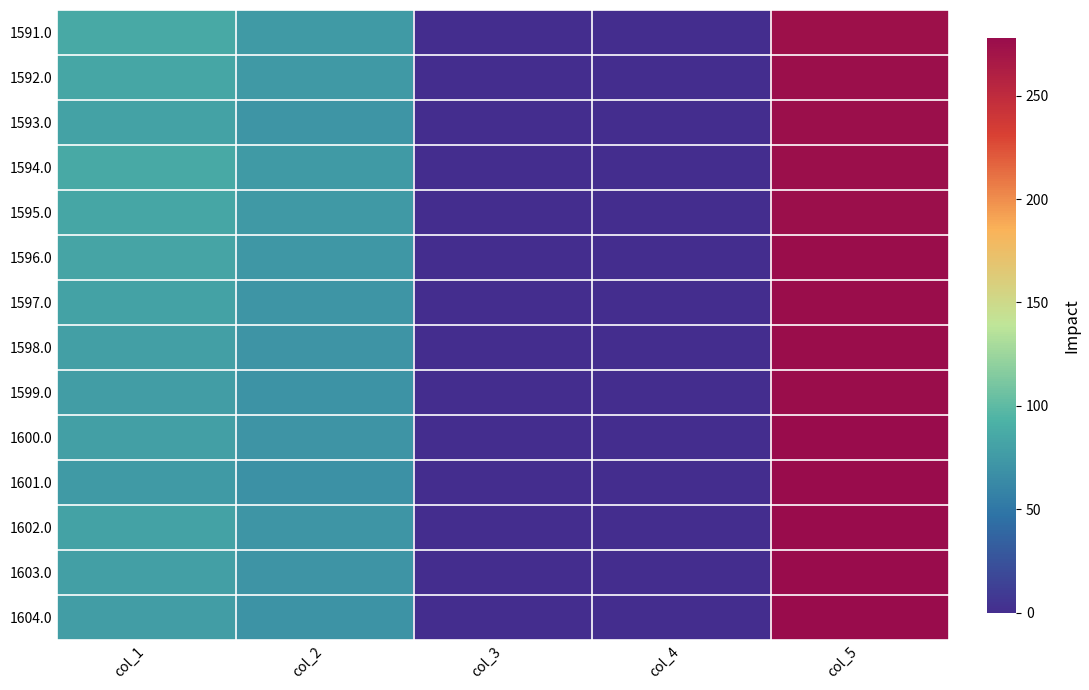

Reading left to right, list all the values displayed in this chart.

1591.0: col_1=86.0	col_2=75.0	col_3=1.0	col_4=0.0	col_5=274.0
1592.0: col_1=84.0	col_2=74.0	col_3=0.5	col_4=0.0	col_5=275.0
1593.0: col_1=81.0	col_2=72.0	col_3=0.5	col_4=0.0	col_5=275.0
1594.0: col_1=86.0	col_2=75.0	col_3=0.5	col_4=0.0	col_5=275.0
1595.0: col_1=84.0	col_2=74.0	col_3=0.5	col_4=0.0	col_5=275.0
1596.0: col_1=83.0	col_2=73.0	col_3=0.5	col_4=0.0	col_5=276.0
1597.0: col_1=81.0	col_2=72.0	col_3=0.5	col_4=0.0	col_5=276.0
1598.0: col_1=79.0	col_2=71.0	col_3=0.5	col_4=0.0	col_5=276.0
1599.0: col_1=78.0	col_2=70.0	col_3=0.5	col_4=0.0	col_5=276.0
1600.0: col_1=79.0	col_2=71.0	col_3=0.5	col_4=0.0	col_5=277.0
1601.0: col_1=76.0	col_2=69.0	col_3=0.5	col_4=0.0	col_5=277.0
1602.0: col_1=81.0	col_2=72.0	col_3=0.5	col_4=0.0	col_5=277.0
1603.0: col_1=79.0	col_2=71.0	col_3=0.5	col_4=0.0	col_5=277.0
1604.0: col_1=78.0	col_2=70.0	col_3=0.5	col_4=0.0	col_5=278.0